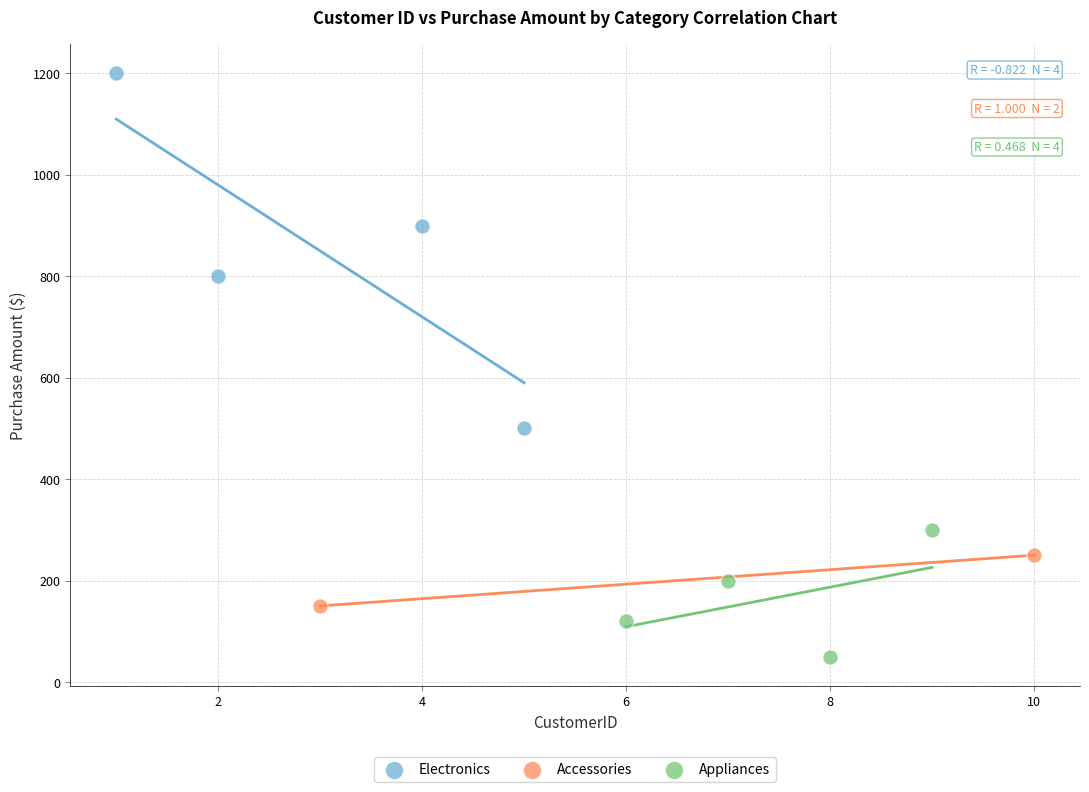

What are all the series names shown in the legend?

Electronics, Accessories, Appliances